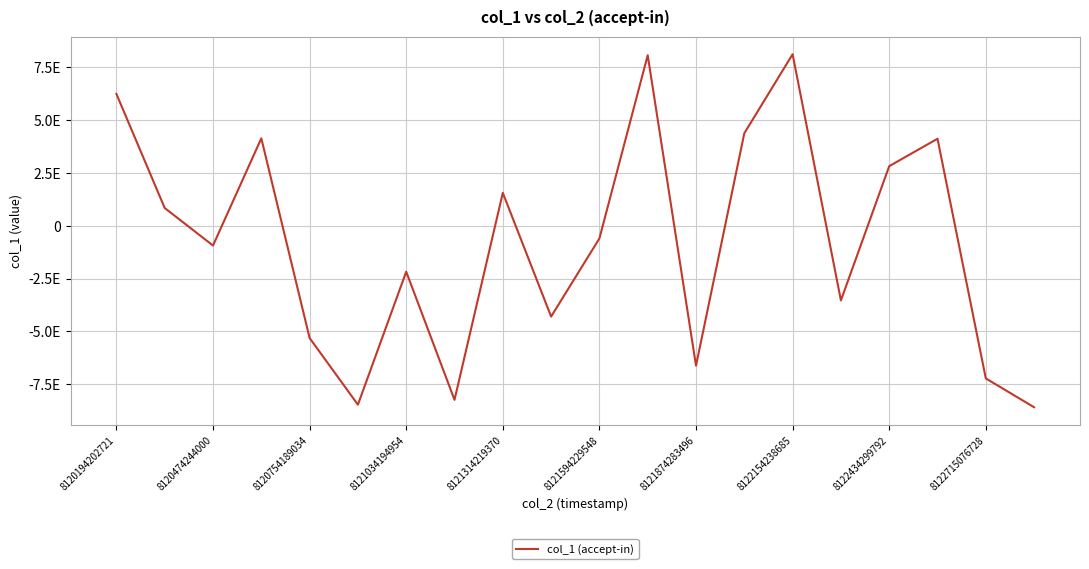

Does the chart display data point markers on the line(s)?

No